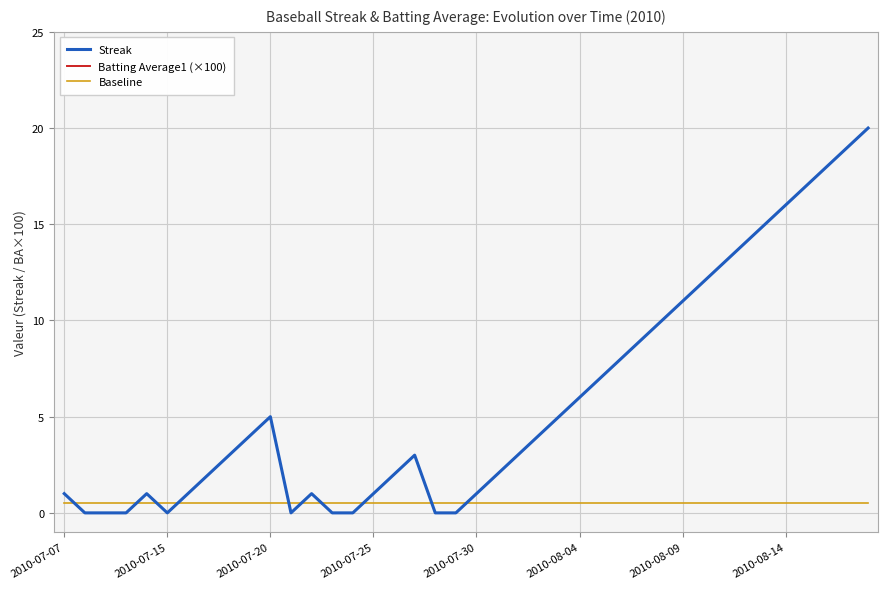

Rank the series by their maximum value, from lowest to highest.

Baseline, Streak, Batting Average1 (×100)